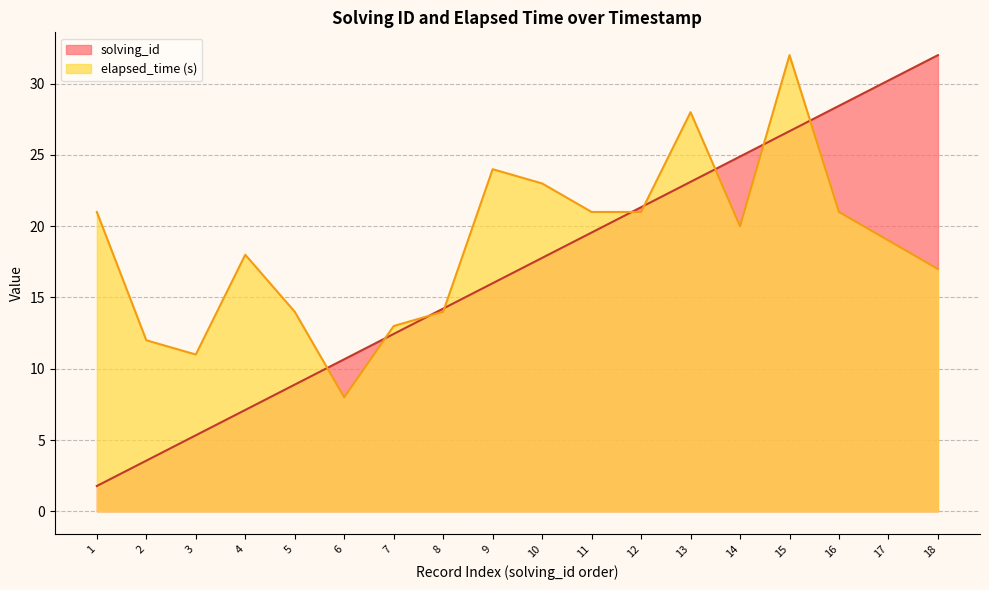

What is the total value across all series at 10?

40.8